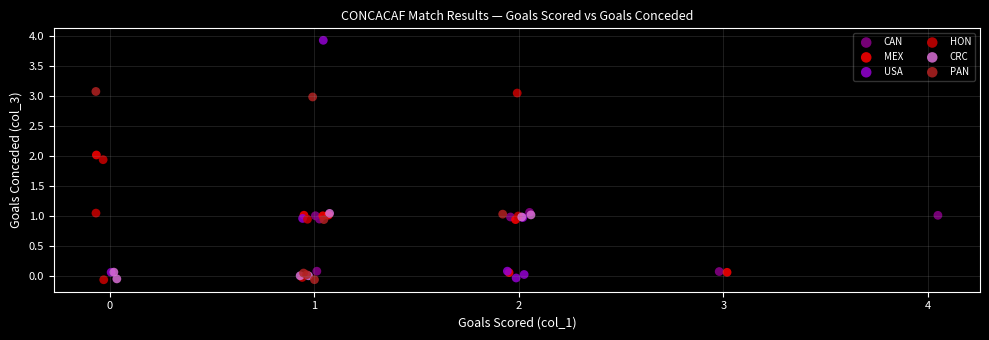

Which series reaches the maximum Y coordinate?

USA